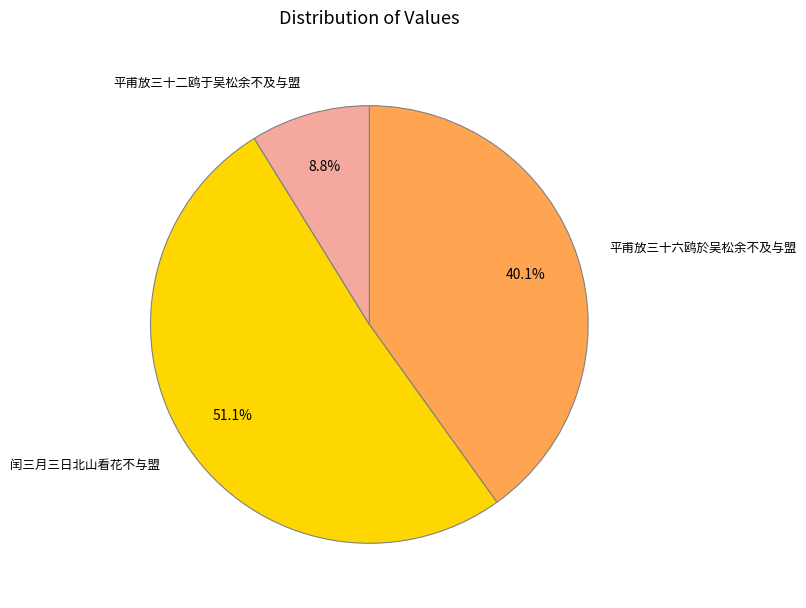

Which slice is the largest?

闰三月三日北山看花不与盟